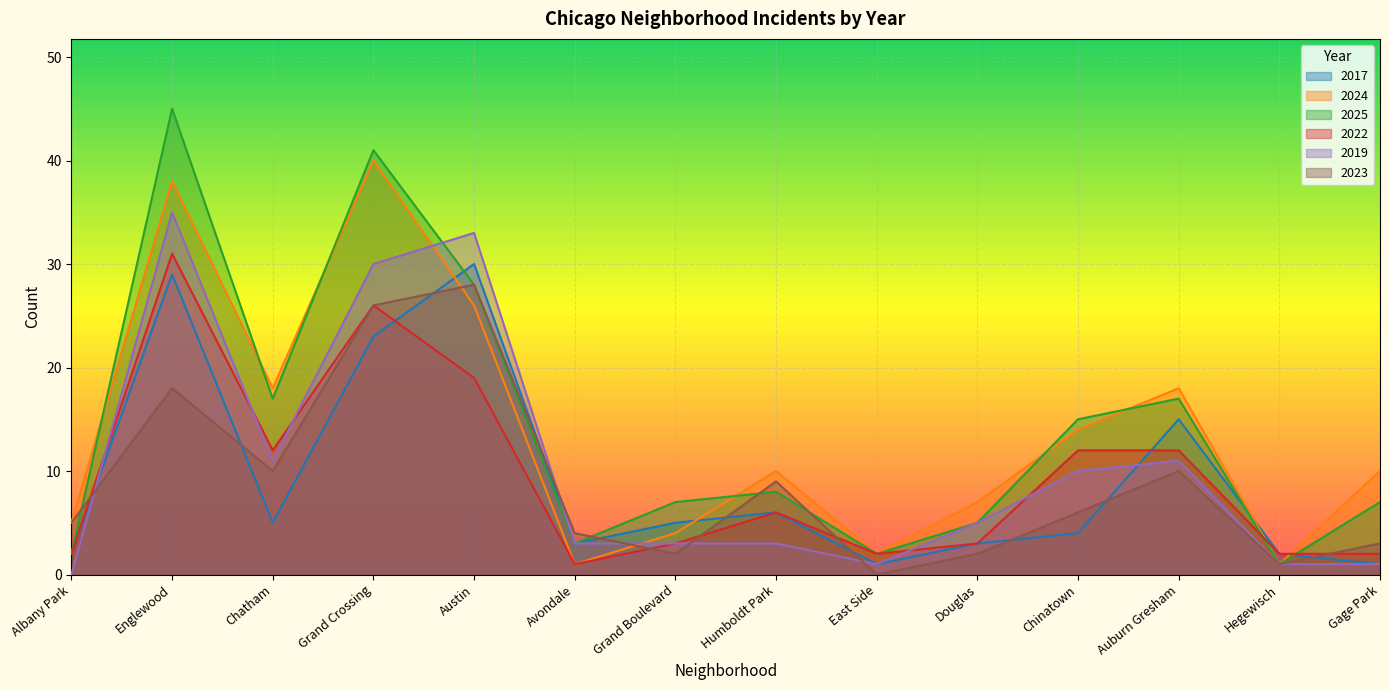

What is the maximum value for 2025?

45